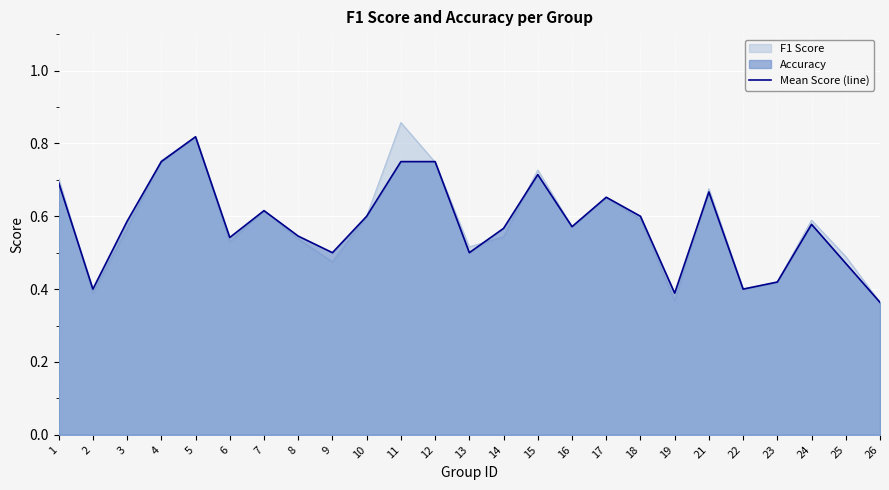

How many interior local peaks (higher than both neighbors) does the data have?

6